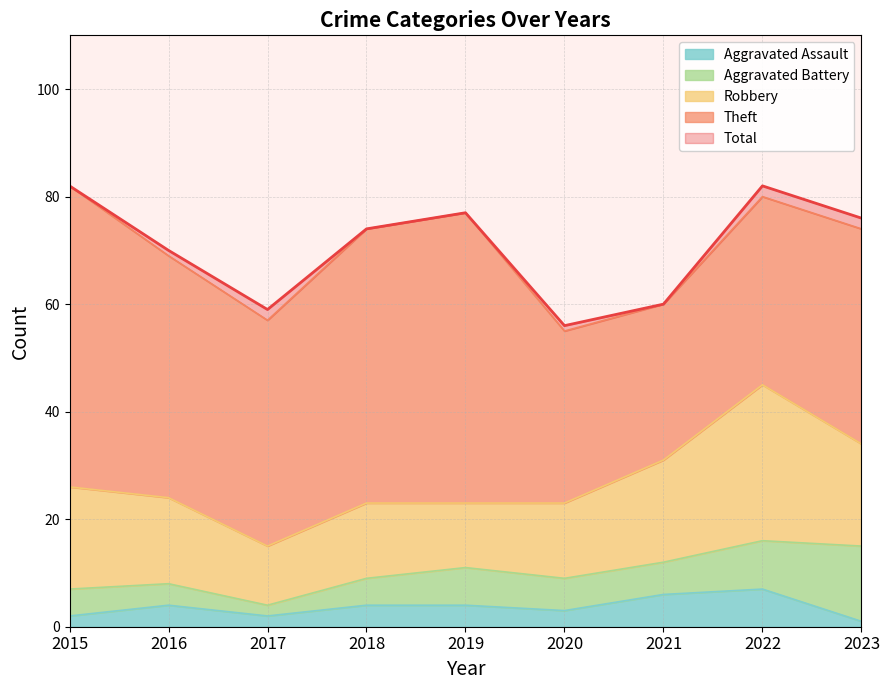

How many interior local peaks does the Aggravated Battery series have?

1